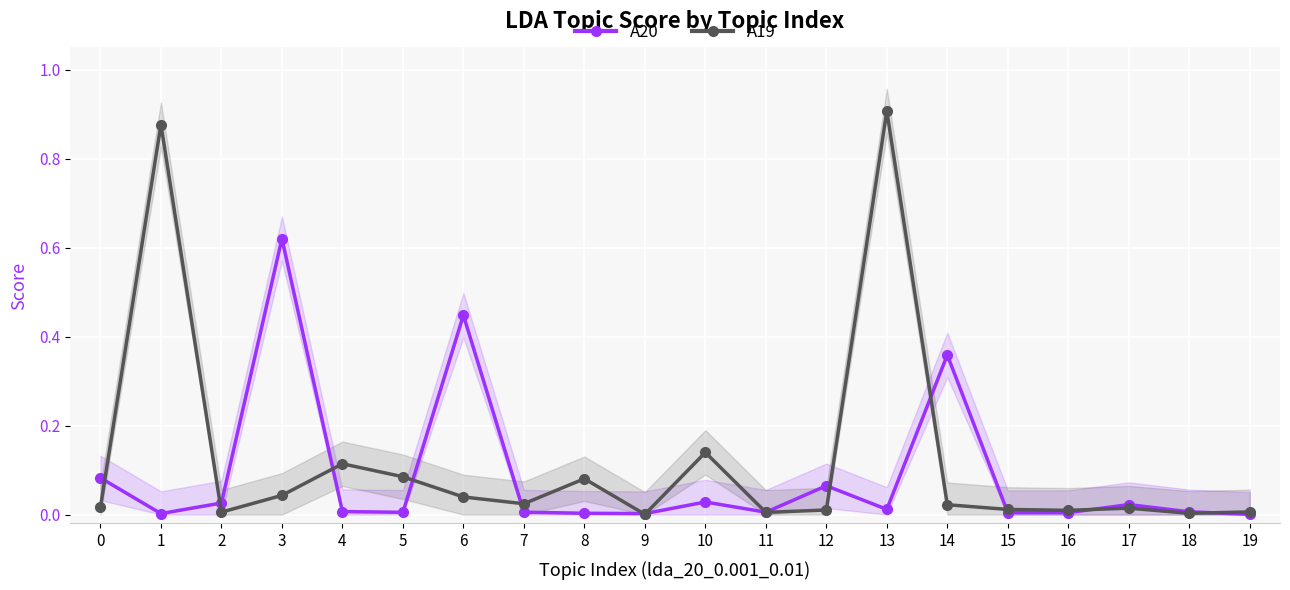

How many categories are shown in the chart?

20